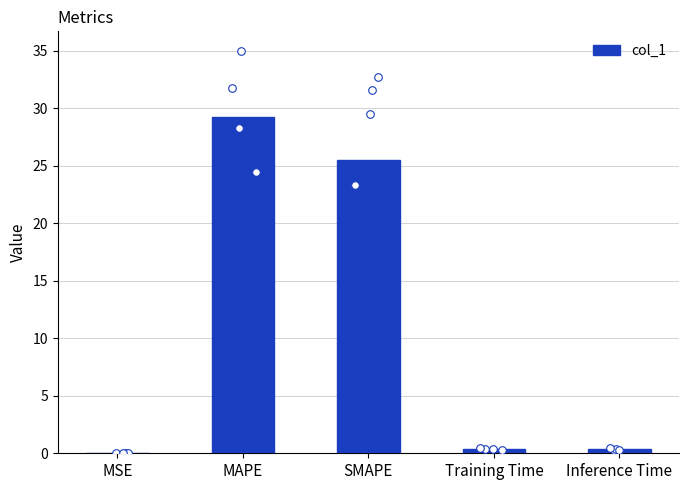

Between Inference Time and MSE, which is larger?

Inference Time